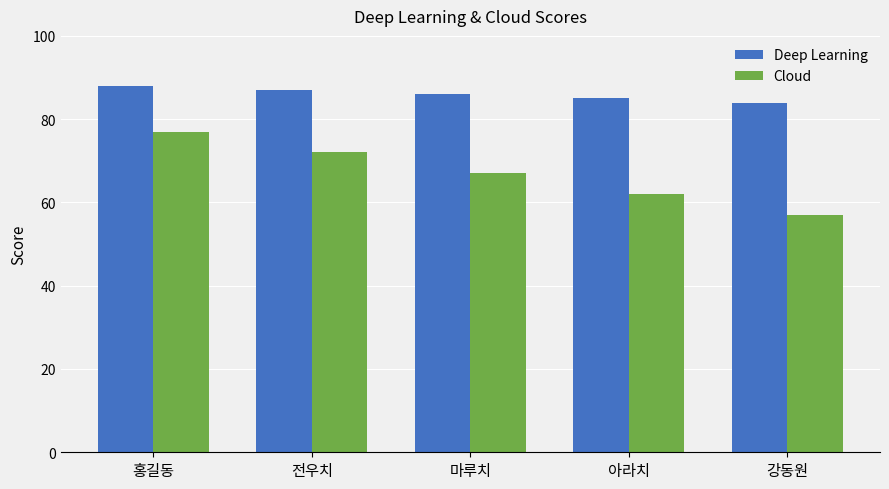

How many groups of bars are there?

5